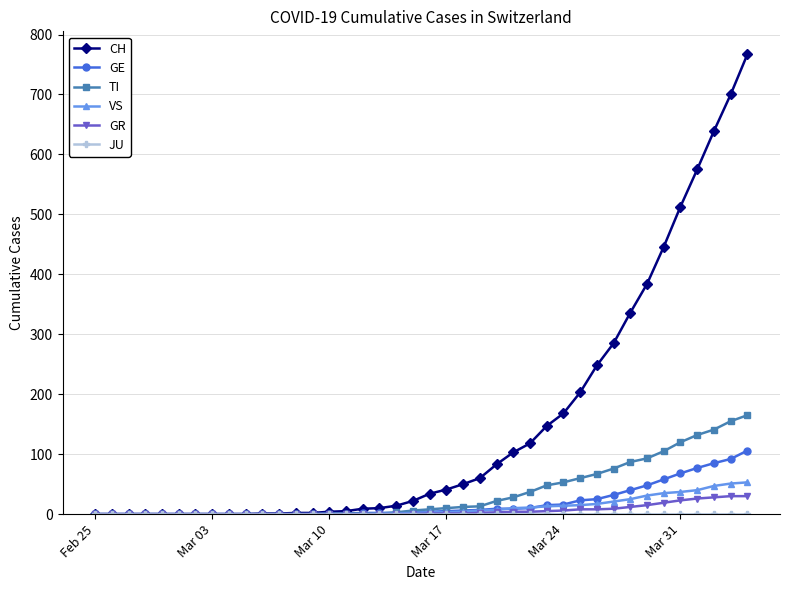

Which series has the largest total across all categories?

CH